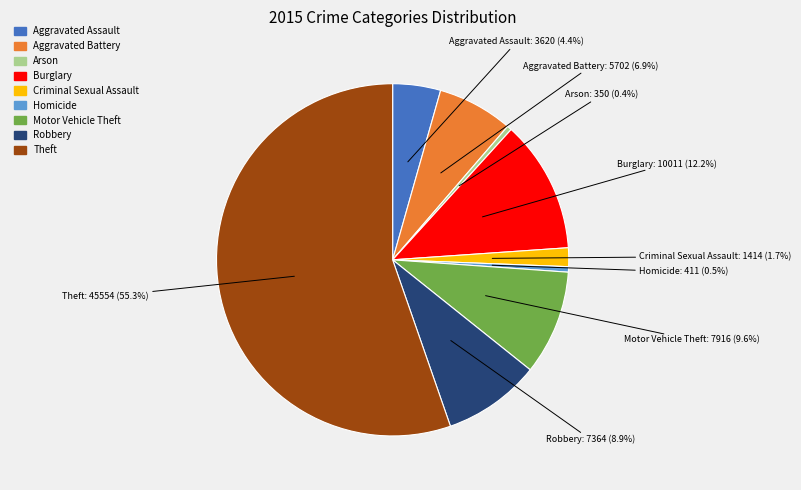

To the nearest percent, what is the average slice percentage?

11%